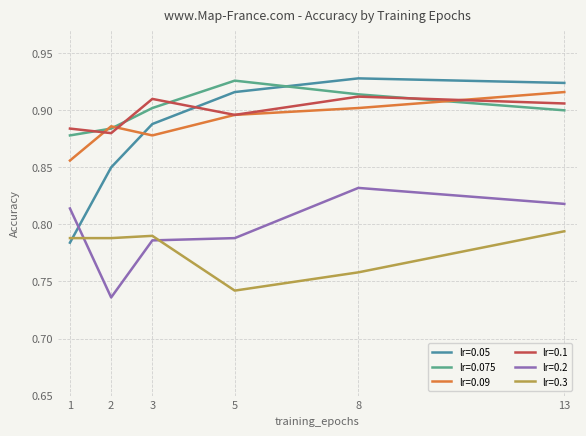

After their last crossing, which series has the higher values: lr=0.1 or lr=0.05?

lr=0.05